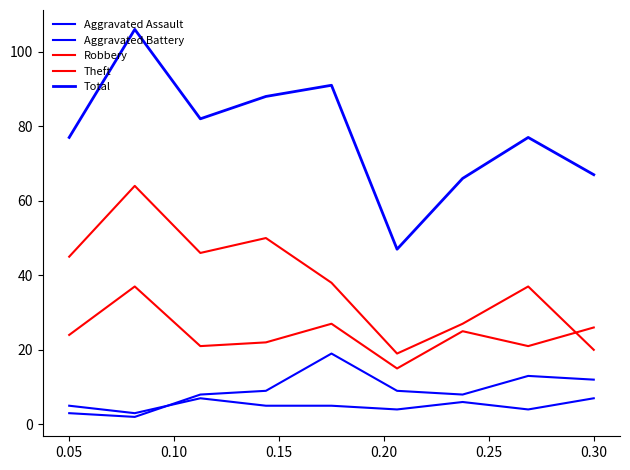

What is the label of the 4th point from the left?

0.15